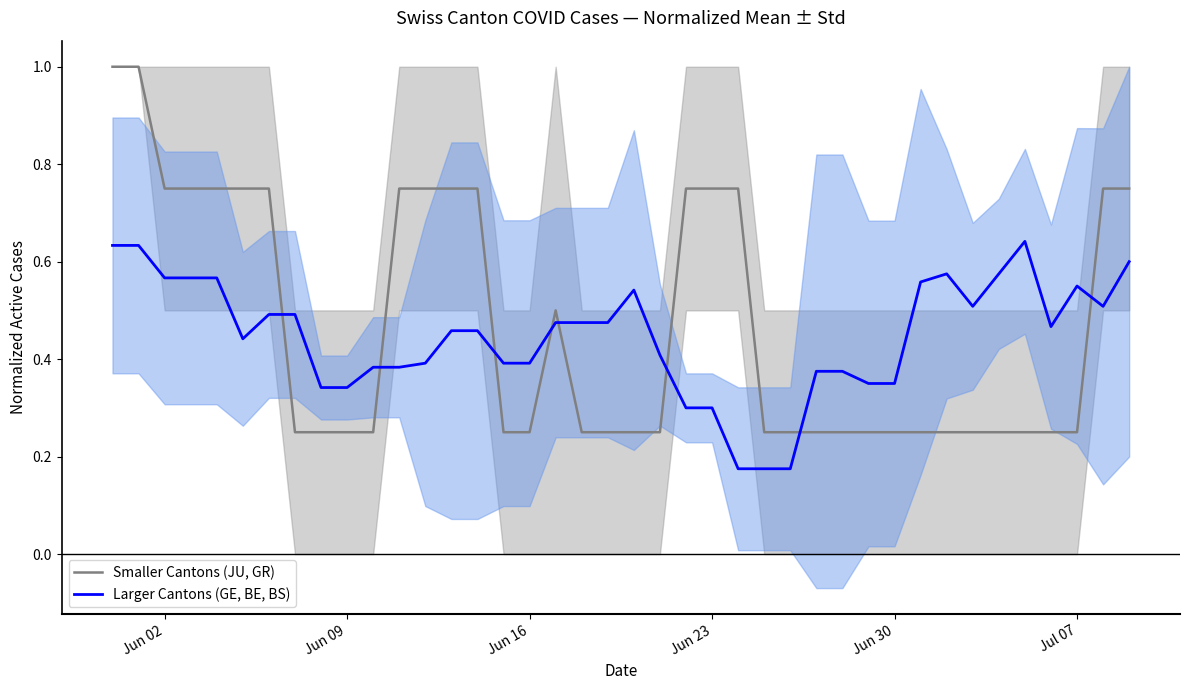

How many series are shown in this chart?

2